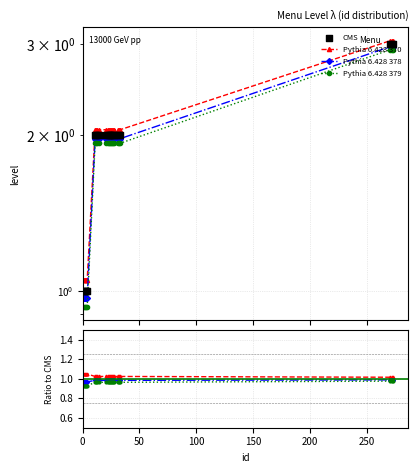

What are all the series names shown in the legend?

Pythia 6.428 370, Pythia 6.428 378, Pythia 6.428 379, CMS